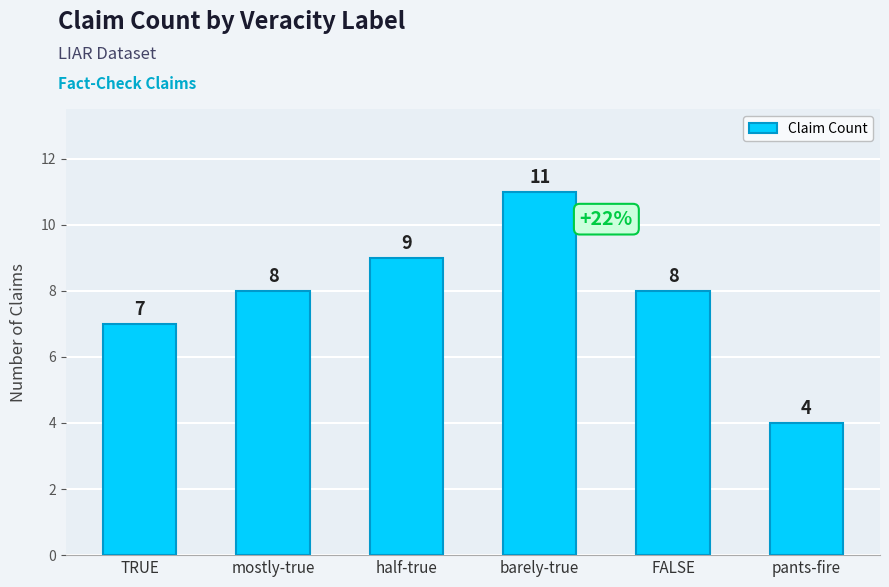

Which has a higher value, barely-true or mostly-true?

barely-true